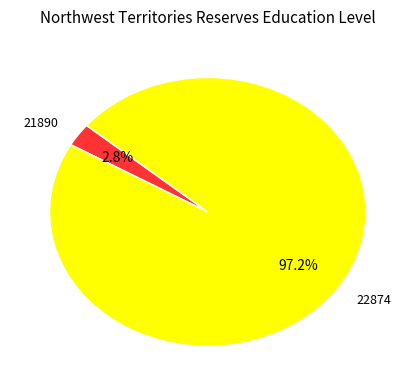

Which has a higher value, 22874 or 21890?

22874